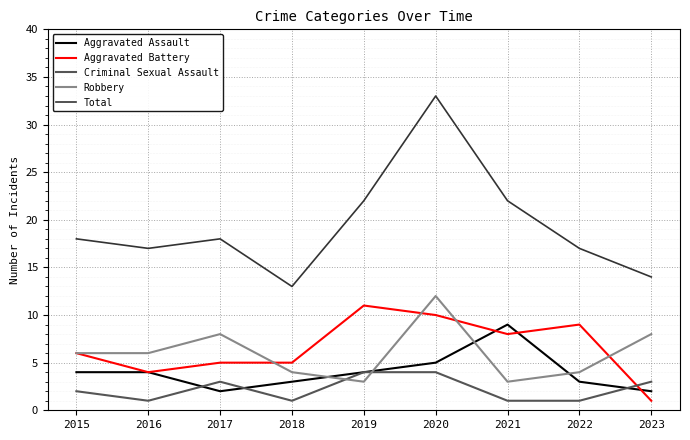

What is the spread (max minus min) of values at 2020?

29